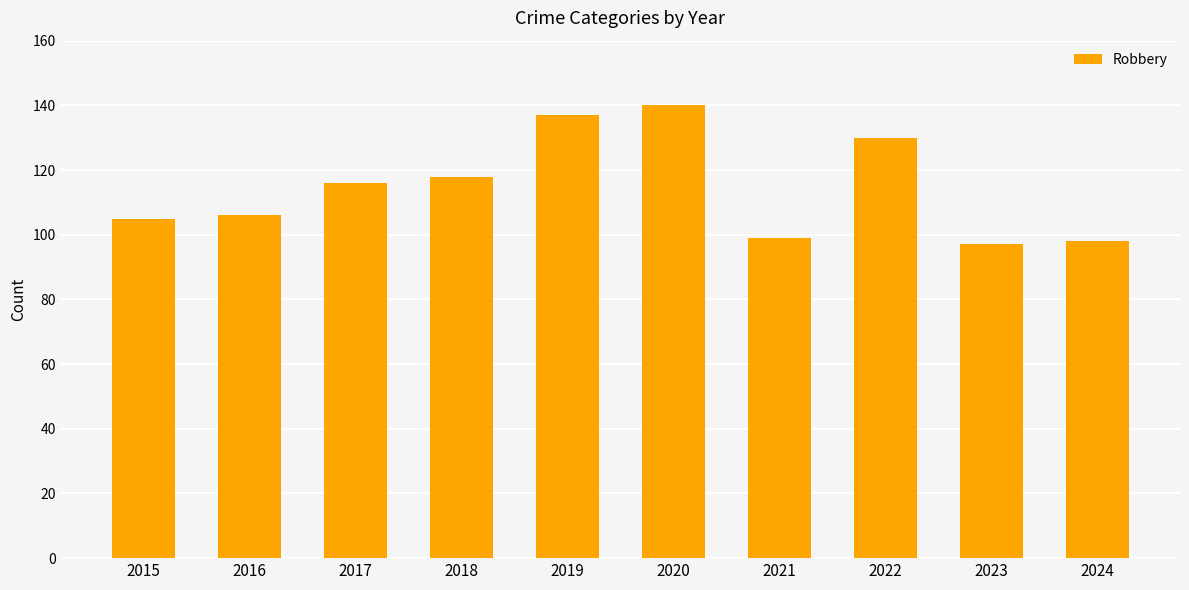

Are the bars horizontal?

No